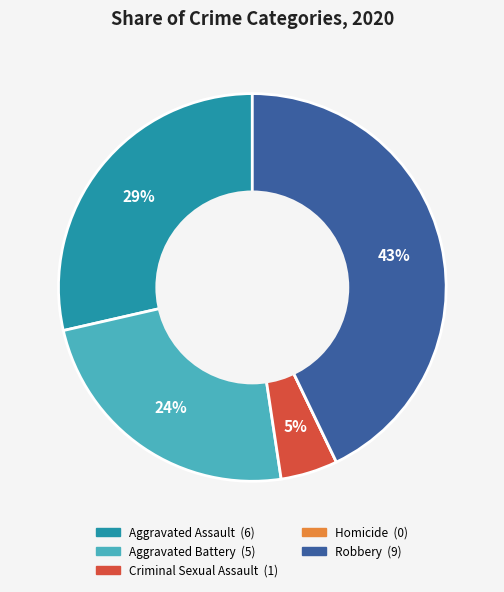

Which slice is the largest?

Robbery